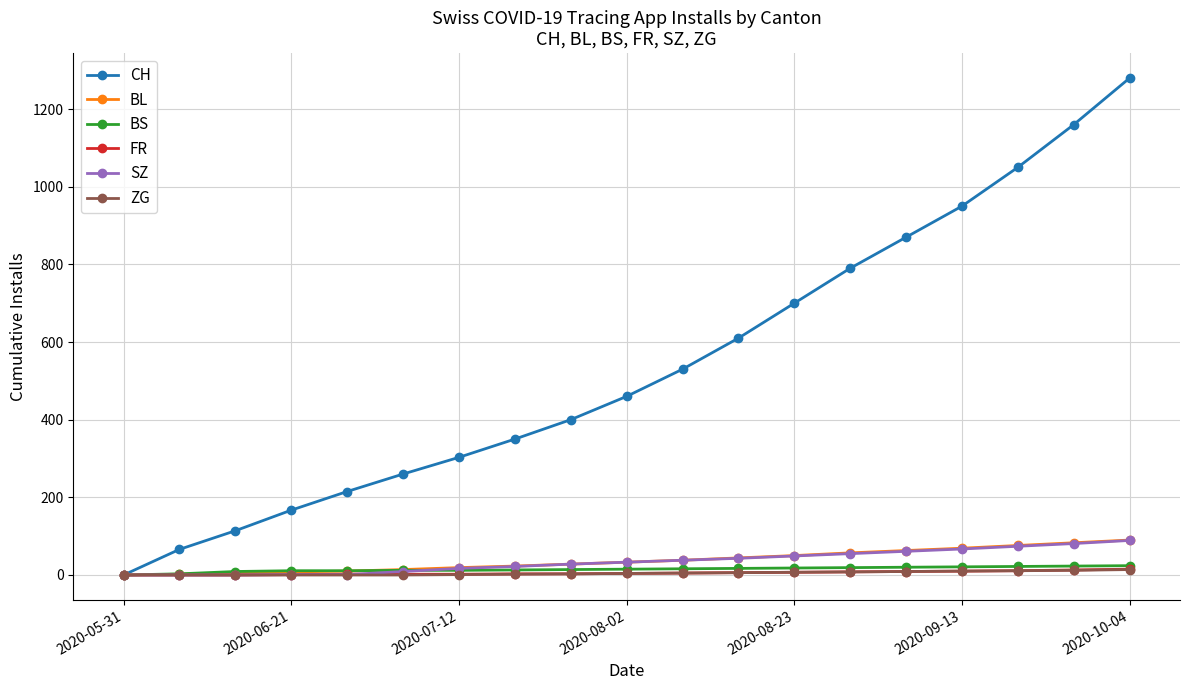

At how many categories does at least one series exceed 671?

7